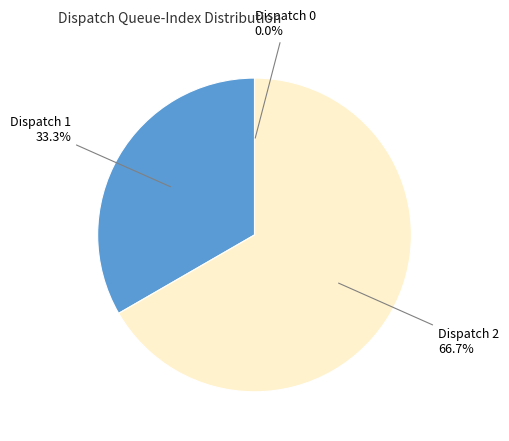

Is there any slice that represents more than half of the pie?

Yes